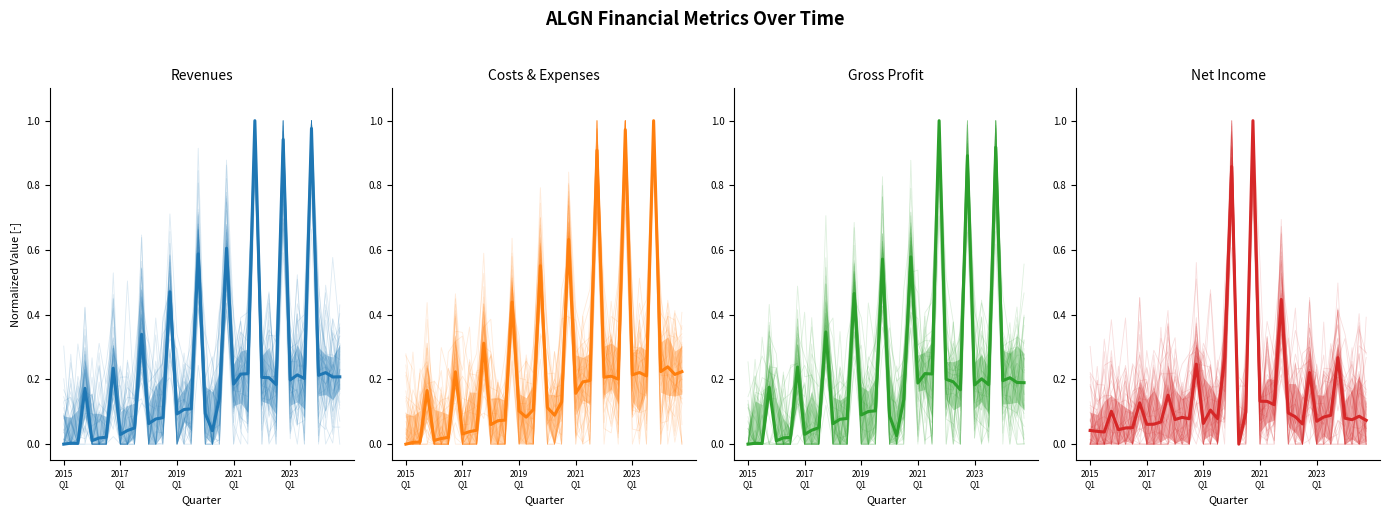

Which series has the largest range (max minus min)?

Revenues